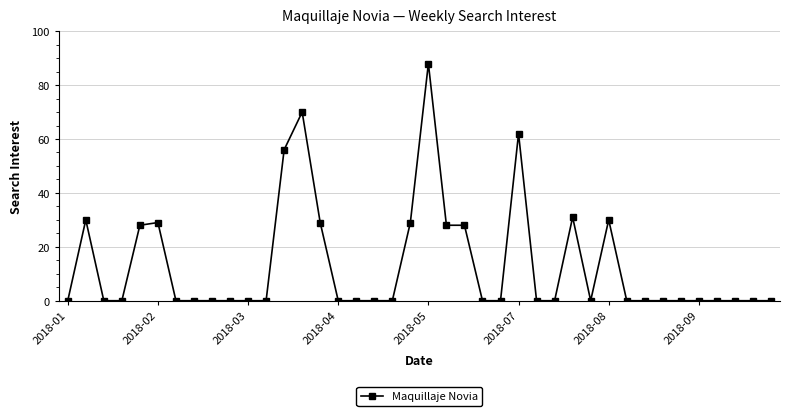

What is the value of the 6th point from the left?

29